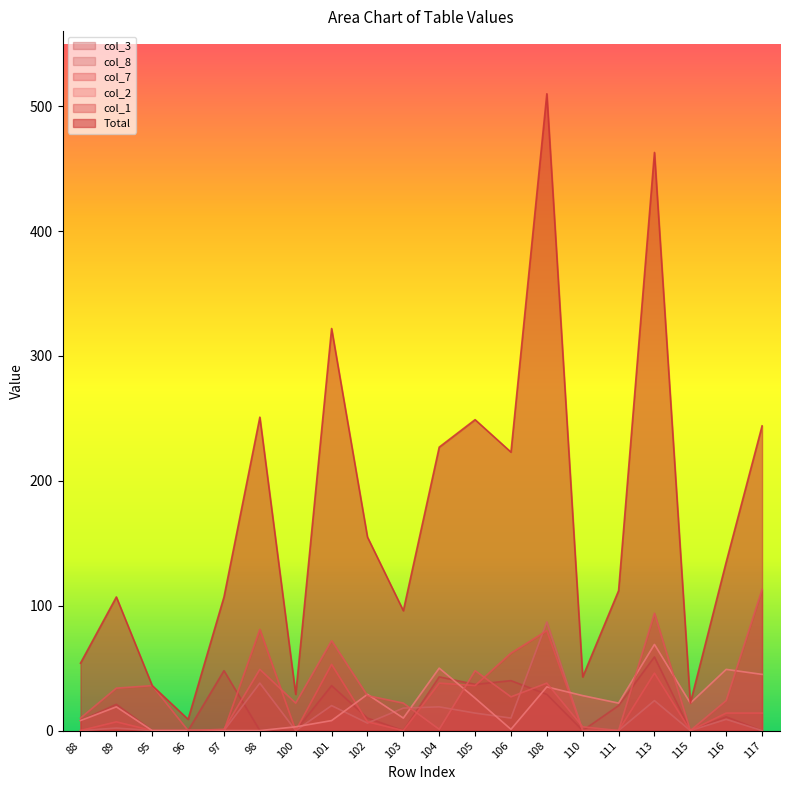

What is the difference between the highest and lowest values at 98?

251